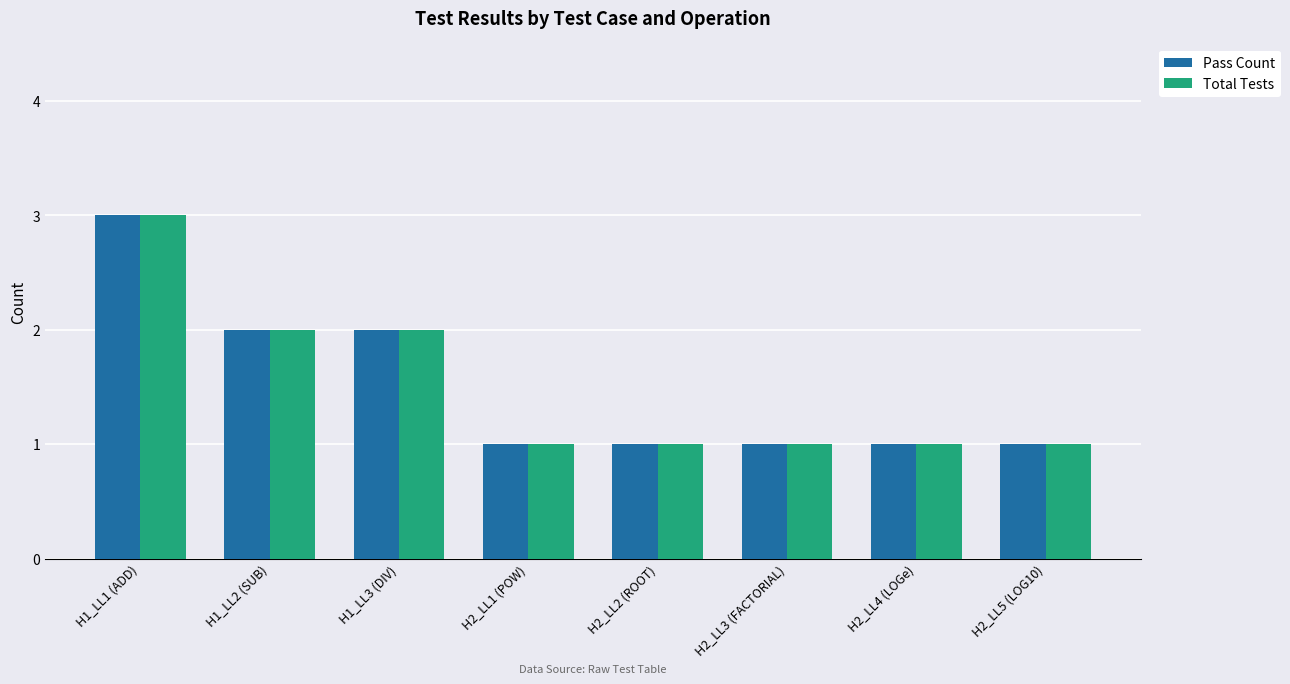

At which category is the sum across all series the highest?

H1_LL1 (ADD)